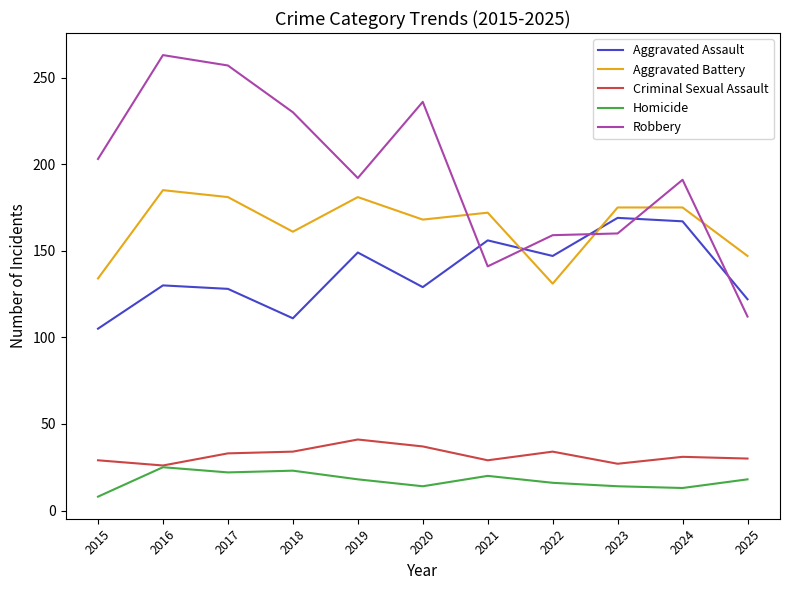

Does the chart have visible grid lines?

No